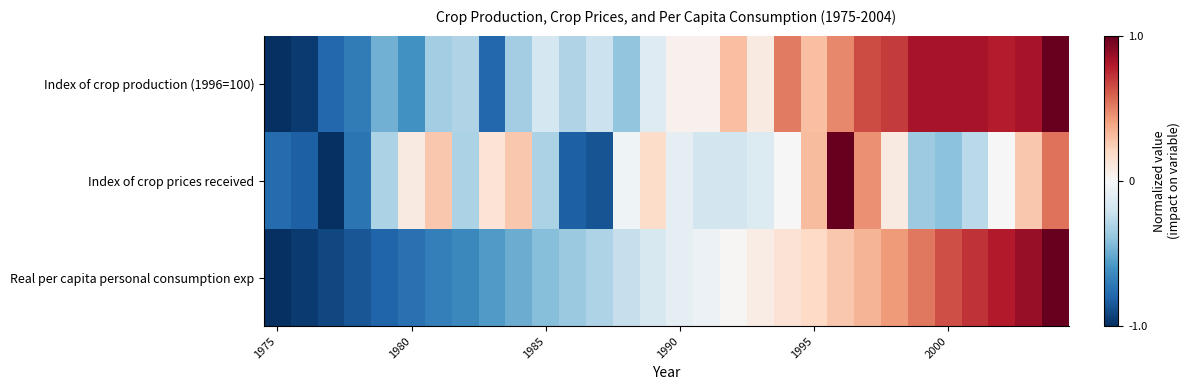

Which category has the highest value across all series?

29